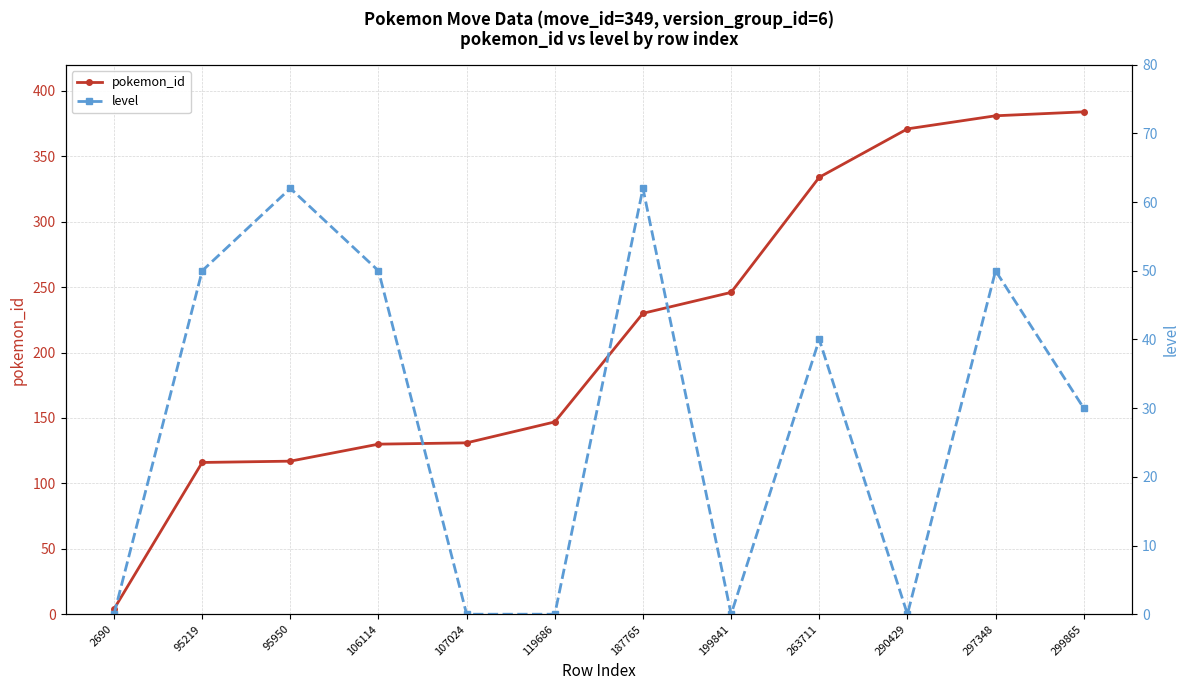

Reading right to left, transcribe all the data shown in this chart.

pokemon_id: 384	381	371	334	246	230	147	131	130	117	116	4
level: 30	50	0	40	0	62	0	0	50	62	50	0